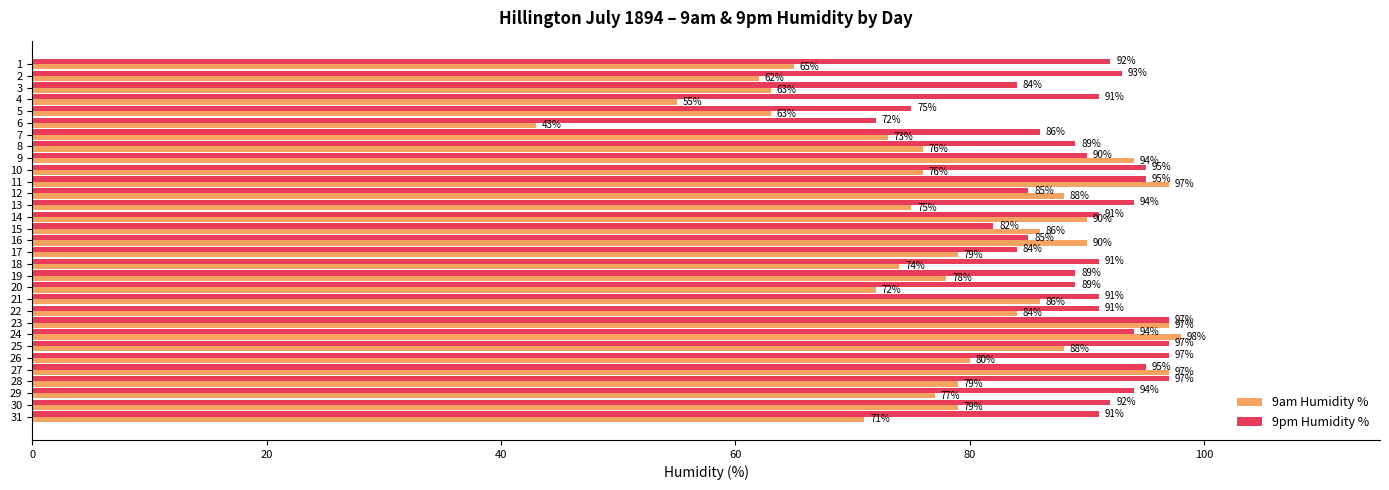

What value does the 9am Humidity % series have at 4, to the nearest 10?

60